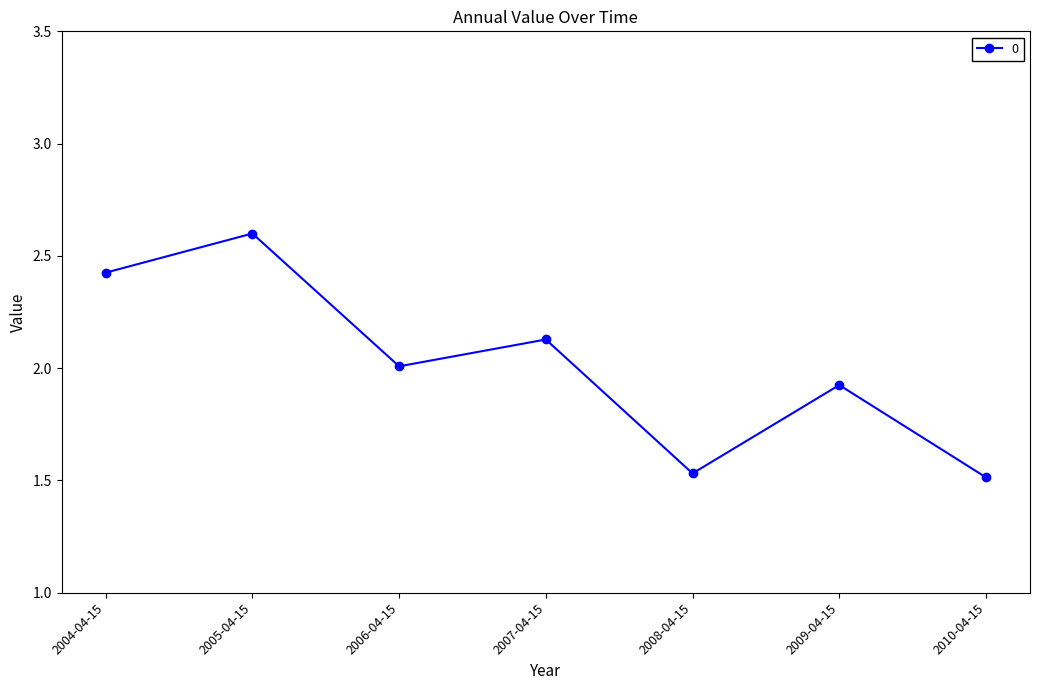

Does the chart display data point markers on the line(s)?

Yes